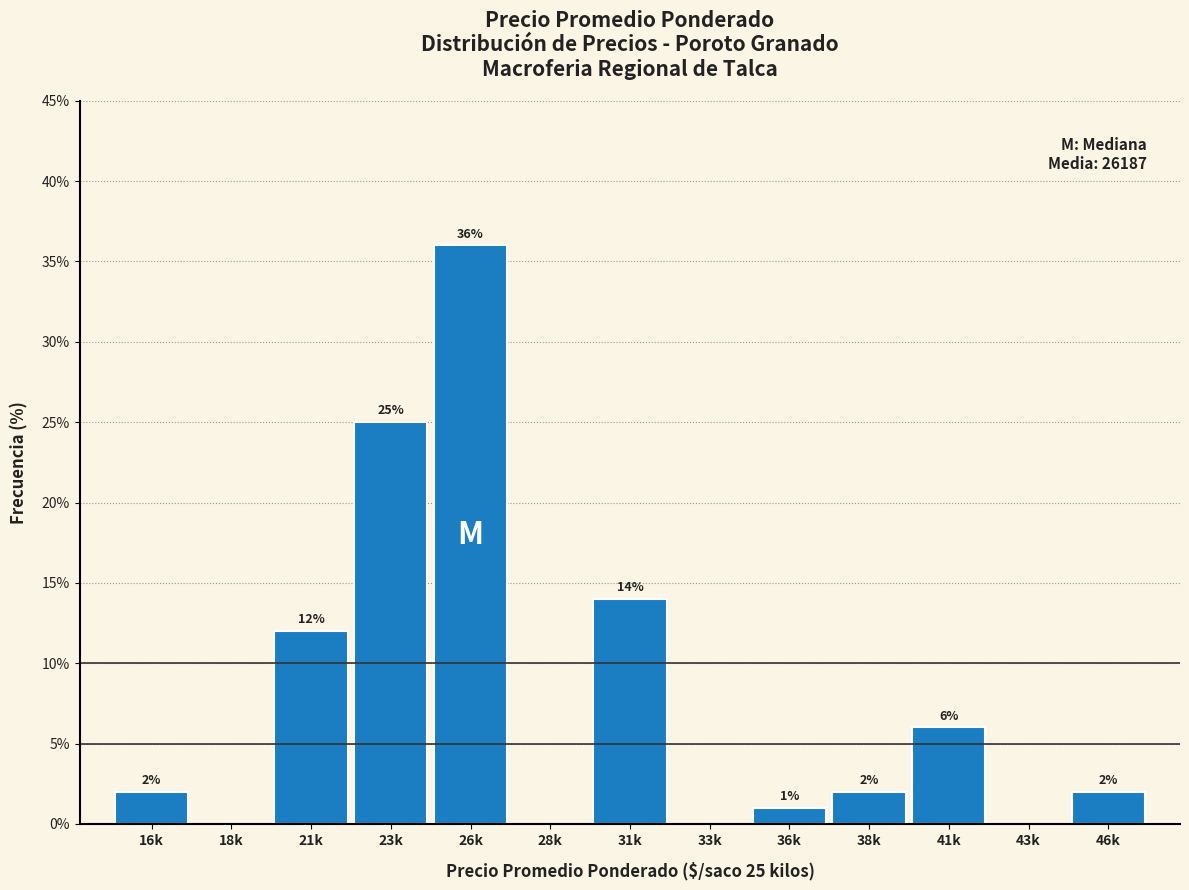

Reading right to left, list all the values displayed in this chart.

46k=2.0	43k=0.0	41k=6.0	38k=2.0	36k=1.0	33k=0.0	31k=14.0	28k=0.0	26k=36.0	23k=25.0	21k=12.0	18k=0.0	16k=2.0